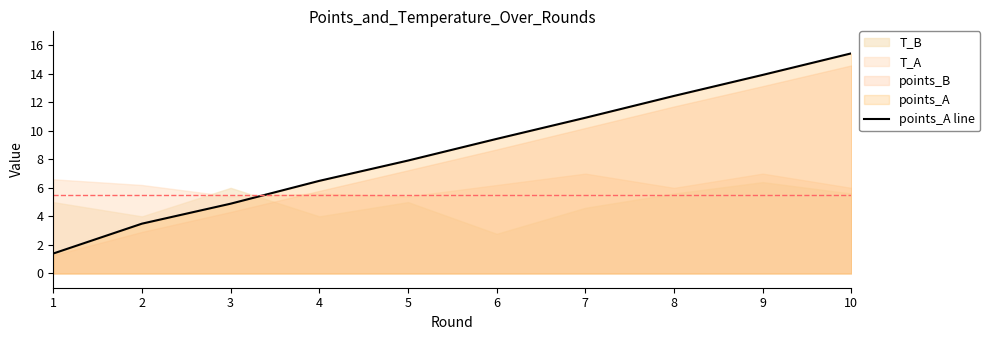

Which has a higher value, 2 or 7?

7